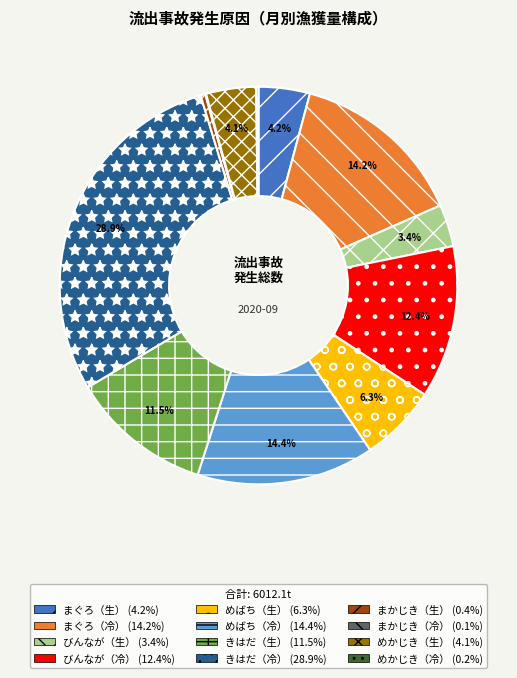

Does まぐろ（冷） represent more than half of the total?

No